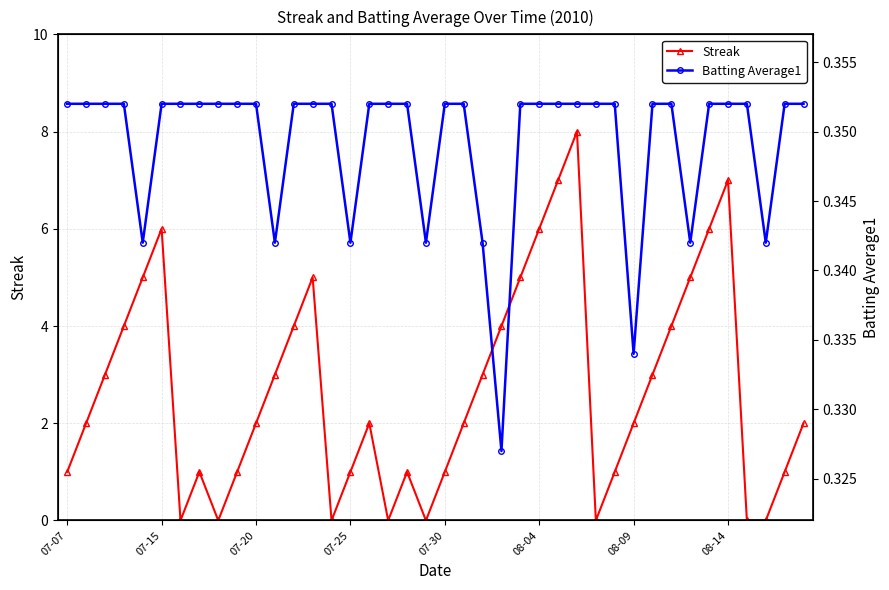

What value does the Batting Average1 series have at 07-07?

0.4